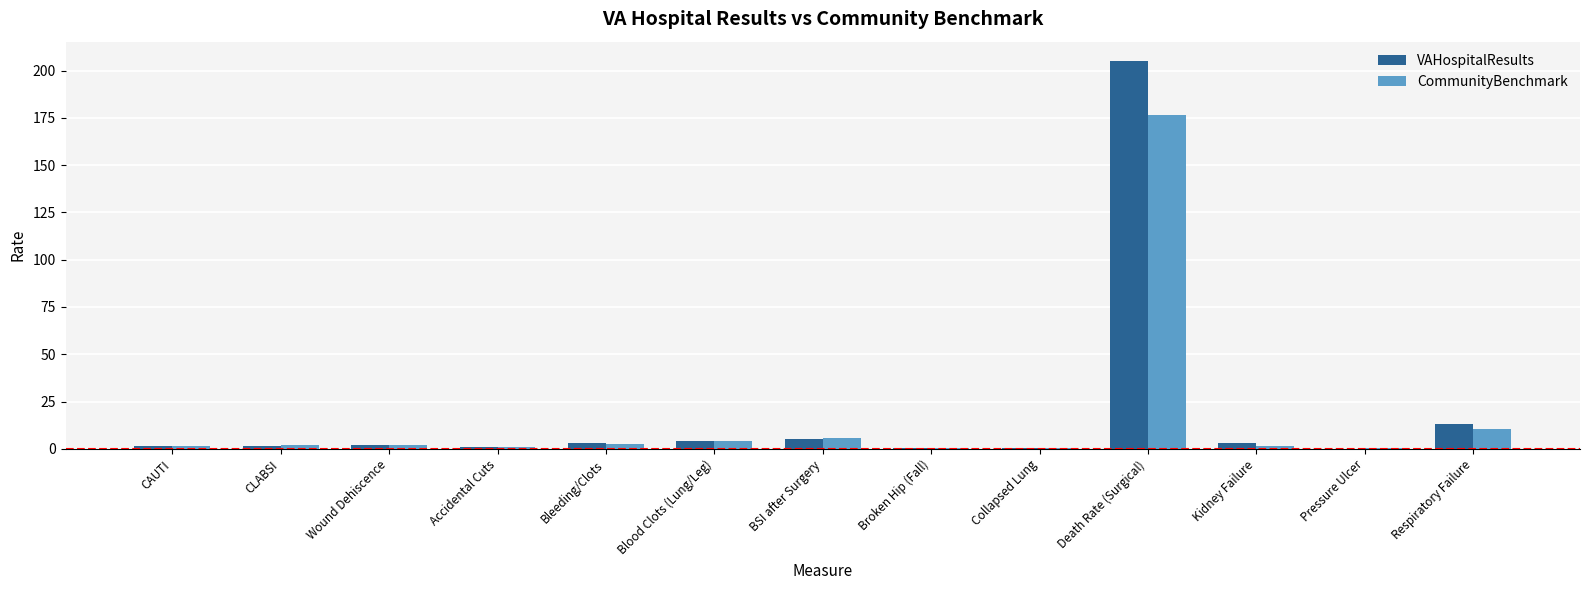

What is the highest value of the VAHospitalResults series?

205.0